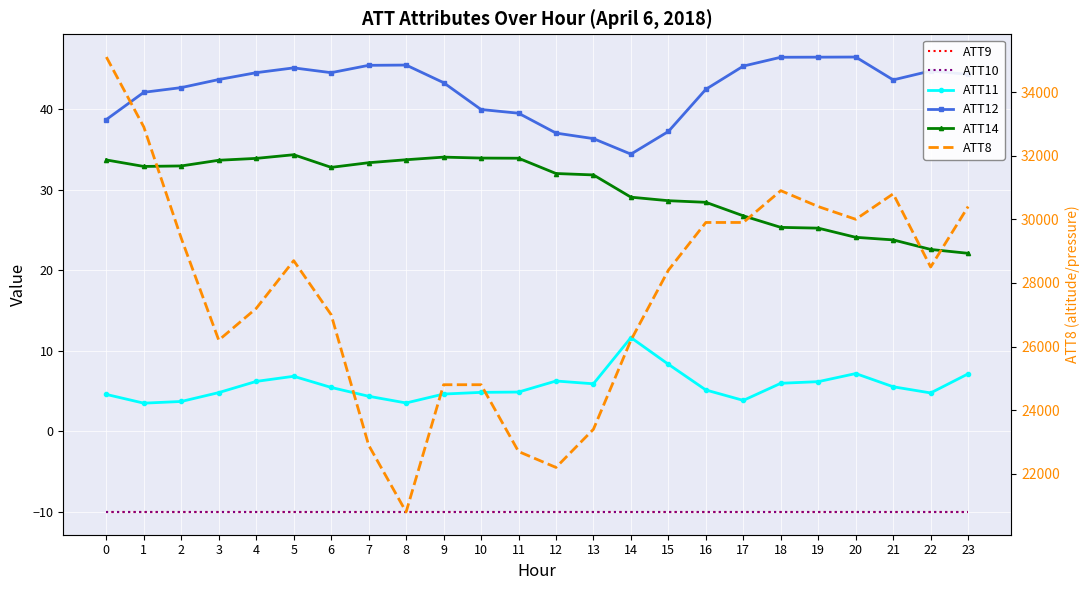

Which series has the largest total across all categories?

ATT8